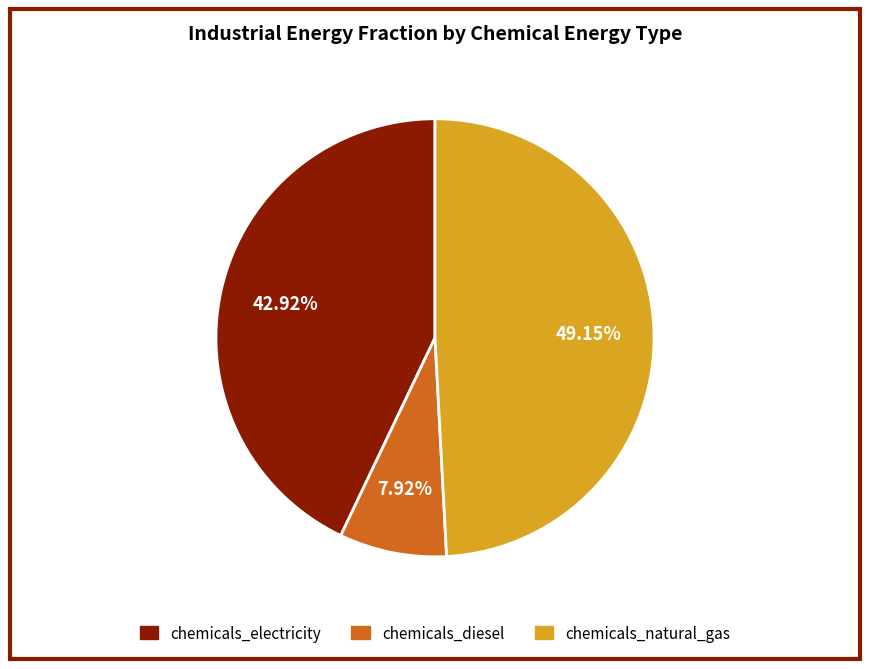

To the nearest percent, what portion does chemicals_natural_gas represent?

49%